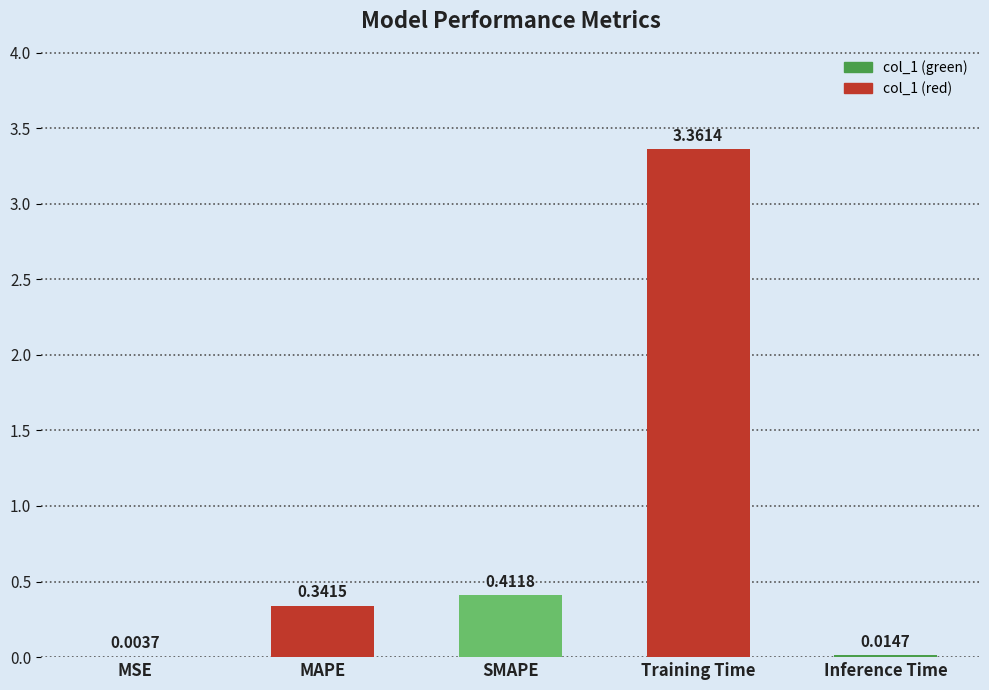

How many distinct data groups are displayed?

1